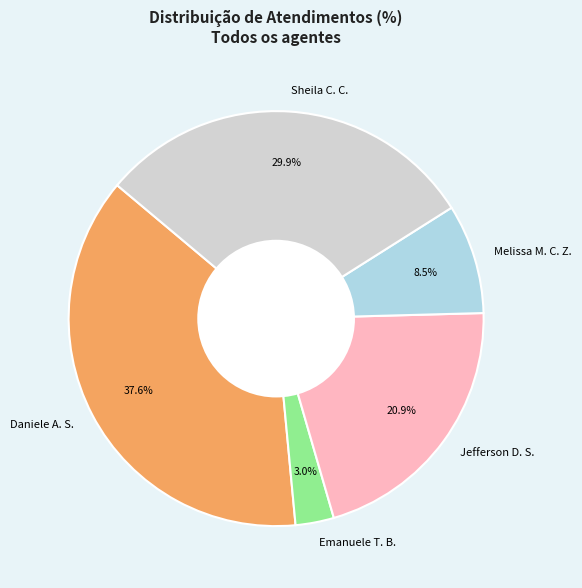

What is the ratio of the value at Sheila C. C. to the value at Jefferson D. S.?

1.4